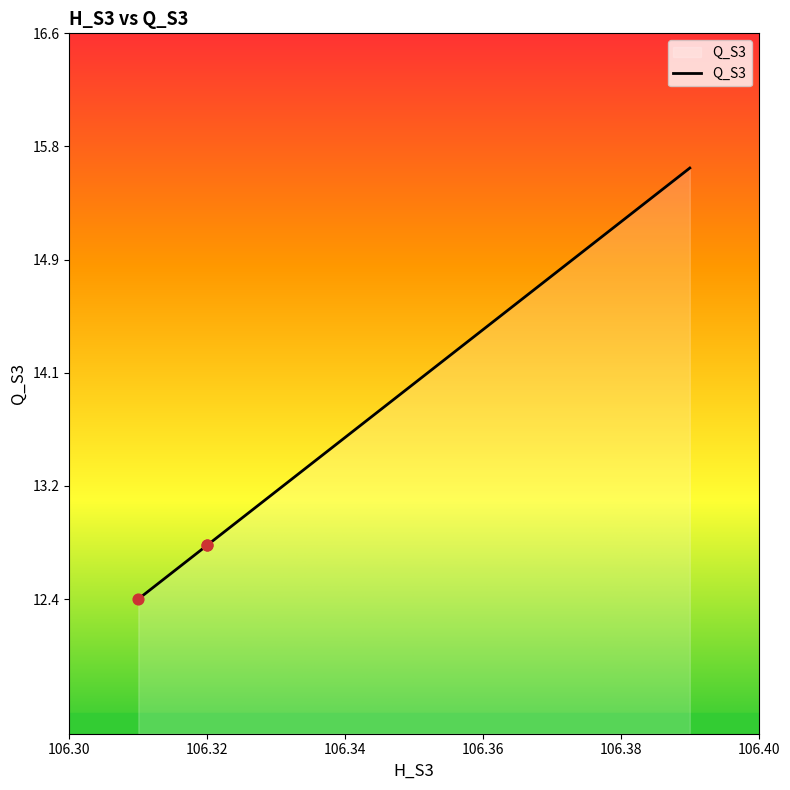

Which has a higher value, 106.36 or 106.39?

106.39